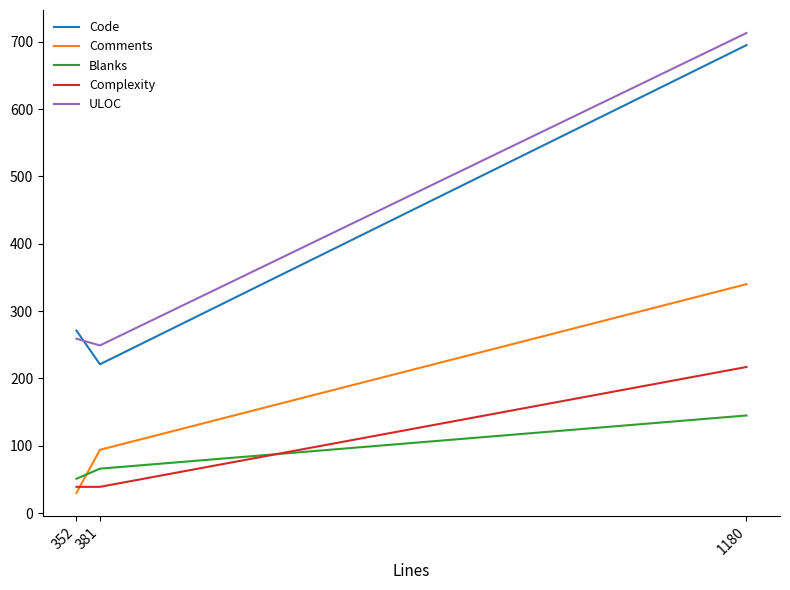

At which label does ULOC reach its peak?

1180